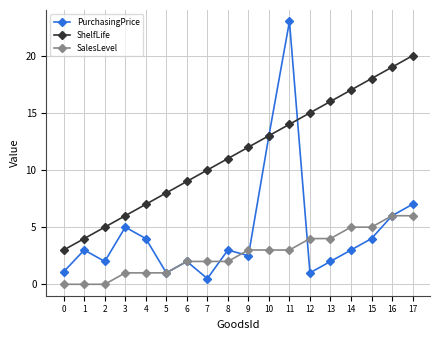

Count the number of categories in the chart.

18